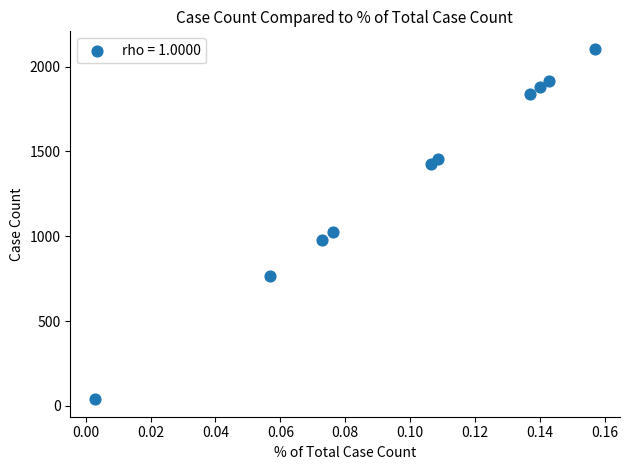

What Y value in the scatter plot is closest to 1072?

1024